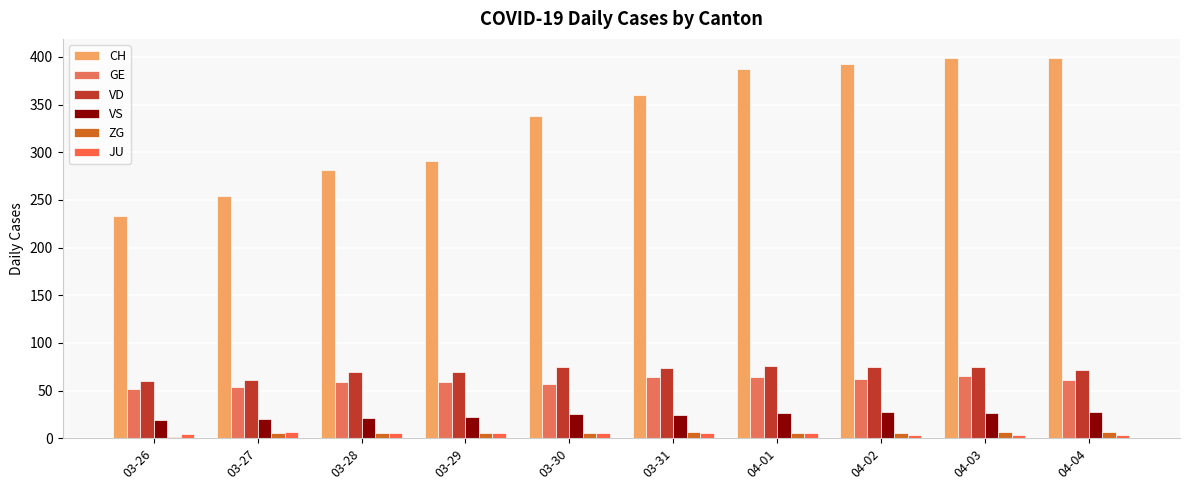

Which has a higher value, 03-28 or 04-02?

04-02